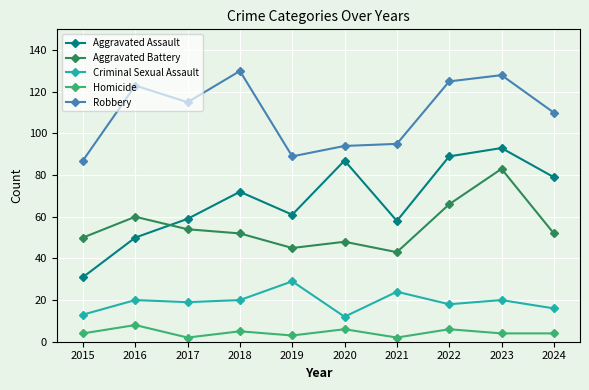

What is the total value across all series at 2023?

328